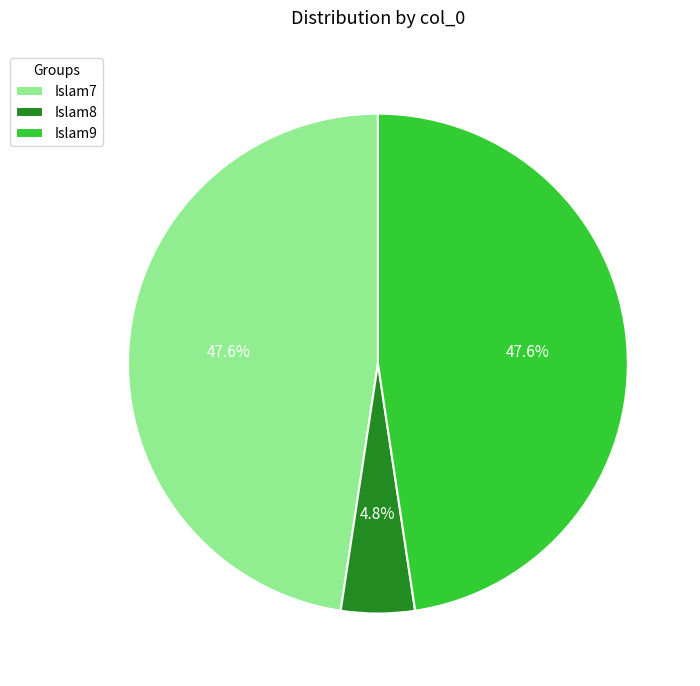

The Islam9 slice represents 57% of the pie. True or false?

False